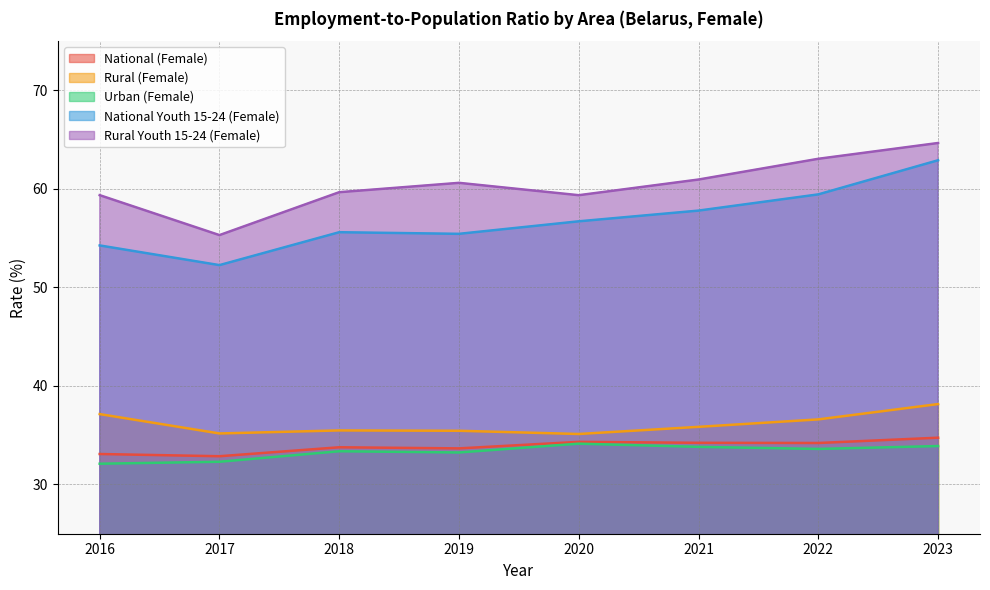

True or false: Rural (Female) and National Youth 15-24 (Female) intersect in this chart.

False